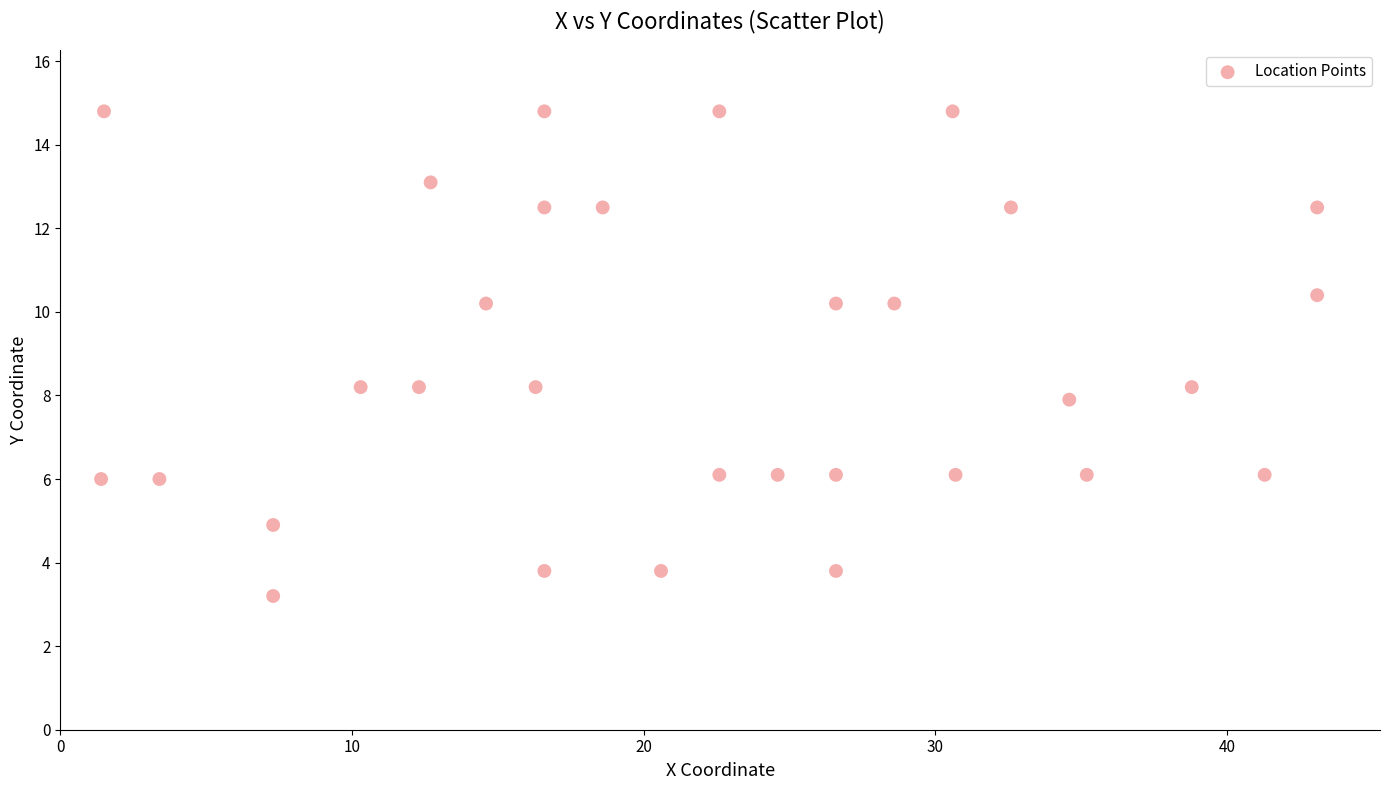

What is the range of X values (max minus min)?

41.7